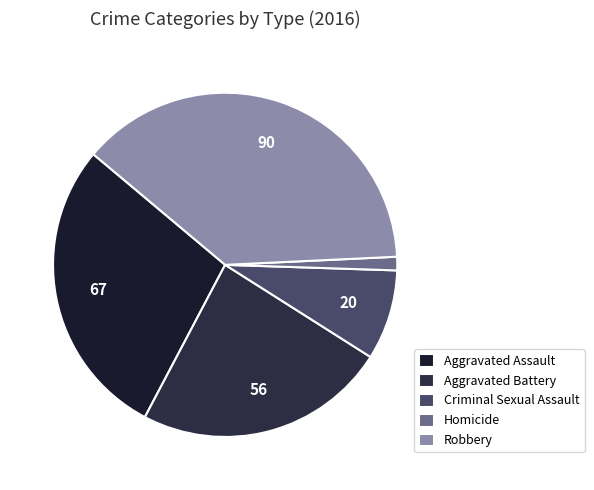

What is the smallest slice in the pie chart?

Homicide